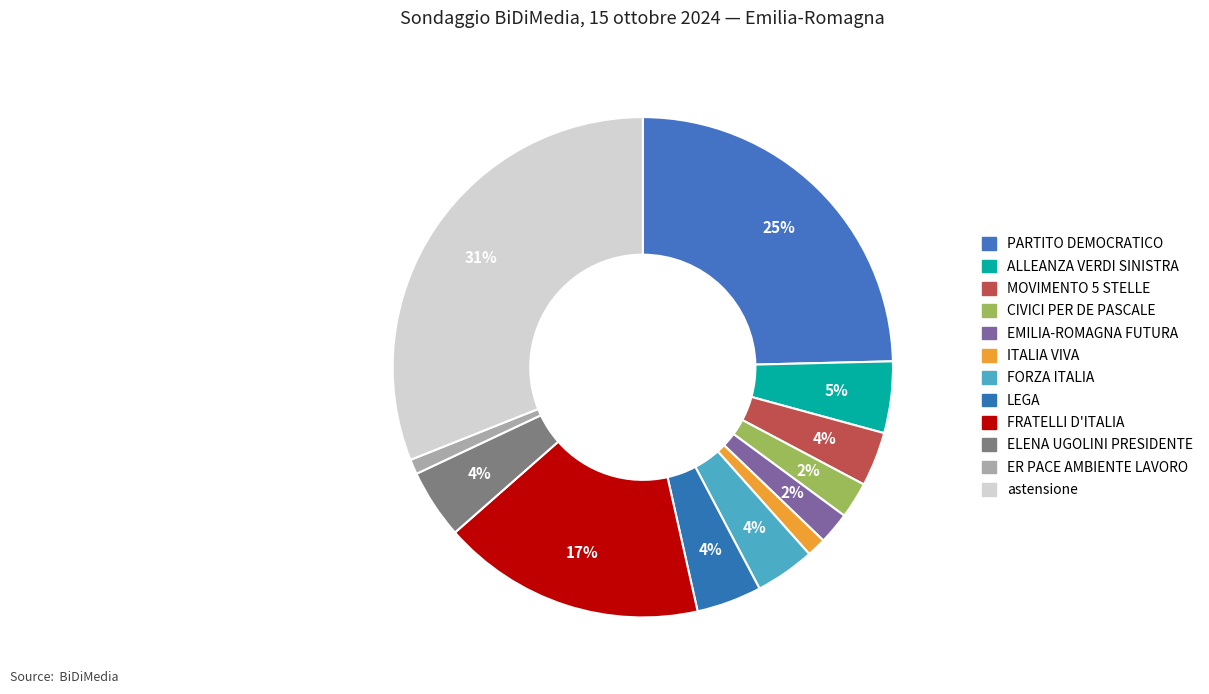

Is the sum of PARTITO DEMOCRATICO and CIVICI PER DE PASCALE greater than half?

No